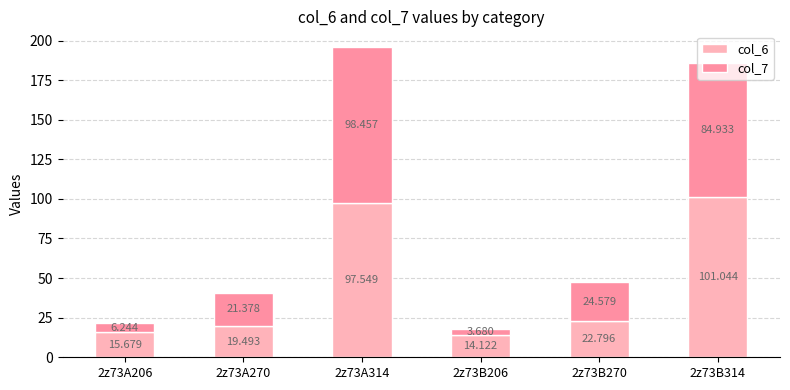

How many values in the col_6 series are below 22?

3